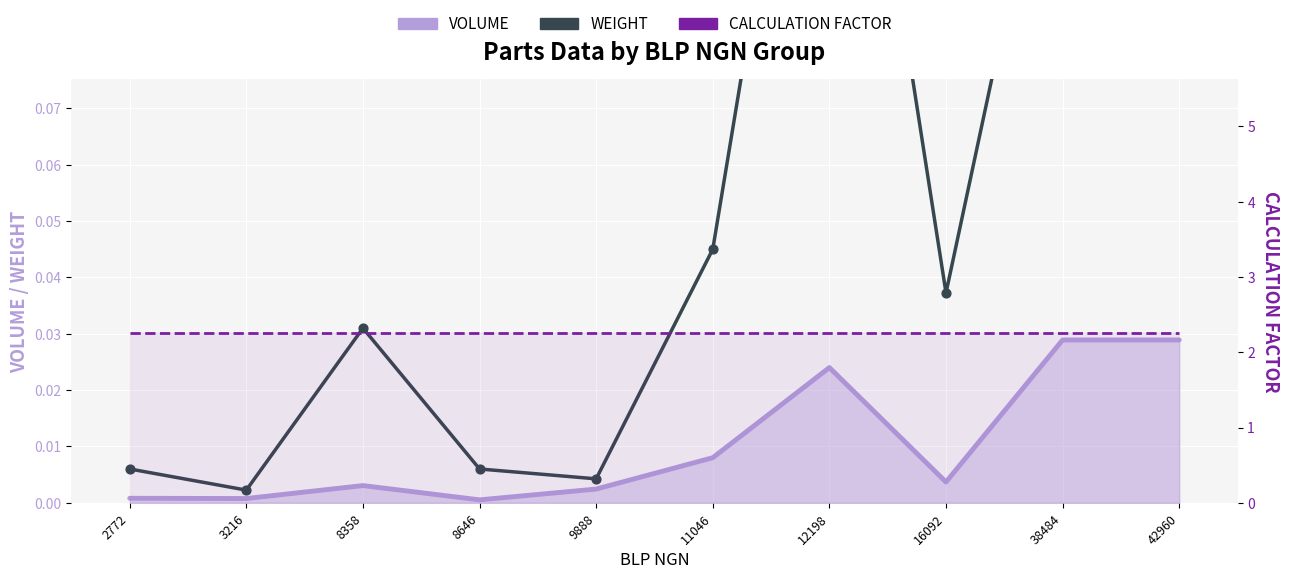

Which series contains the lowest Y value?

VOLUME